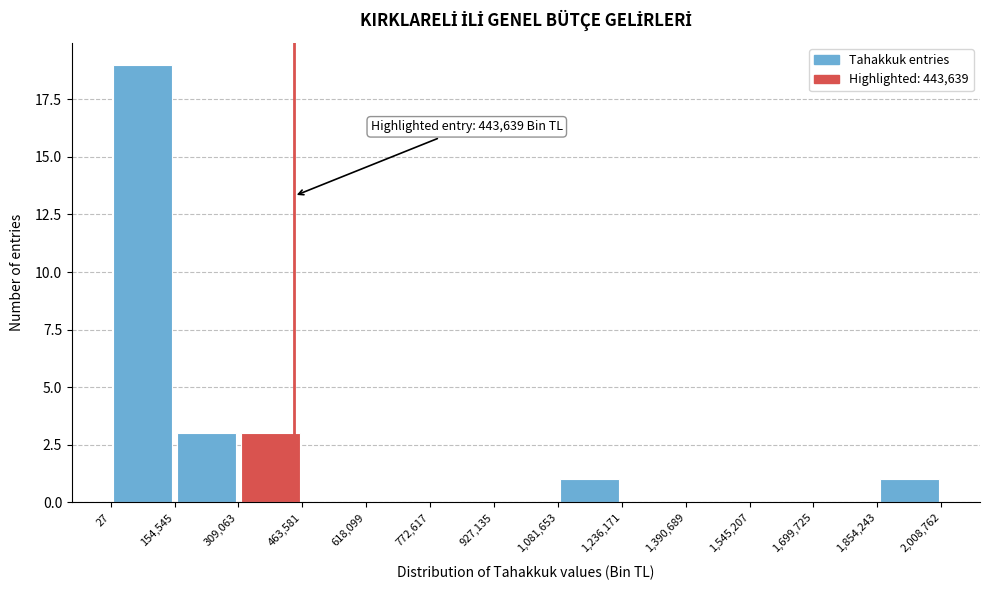

Which range on the x-axis has the tallest bar?

27 to 154,545